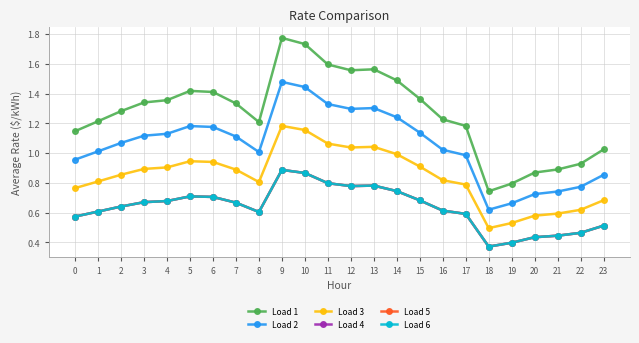

What is the sum of the Load 5 values at 8 and 16?

1.2